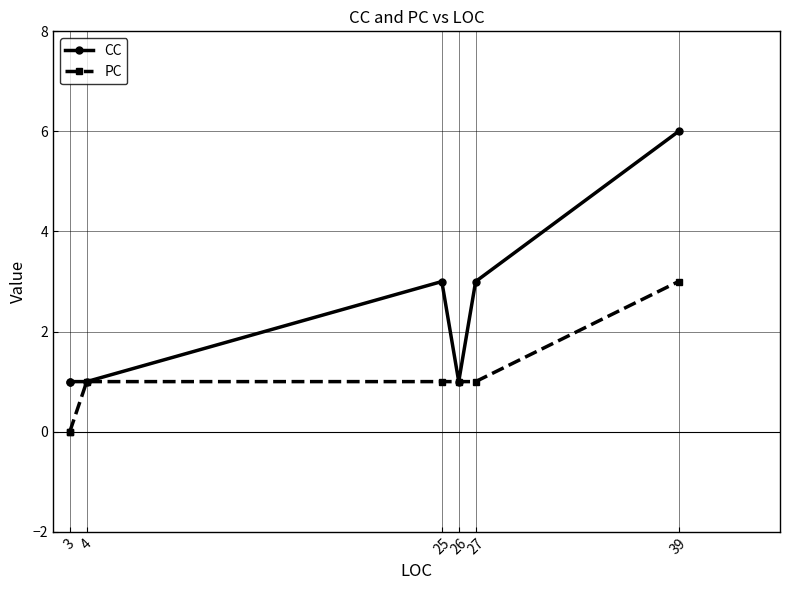

True or false: CC and PC cross at least once.

False